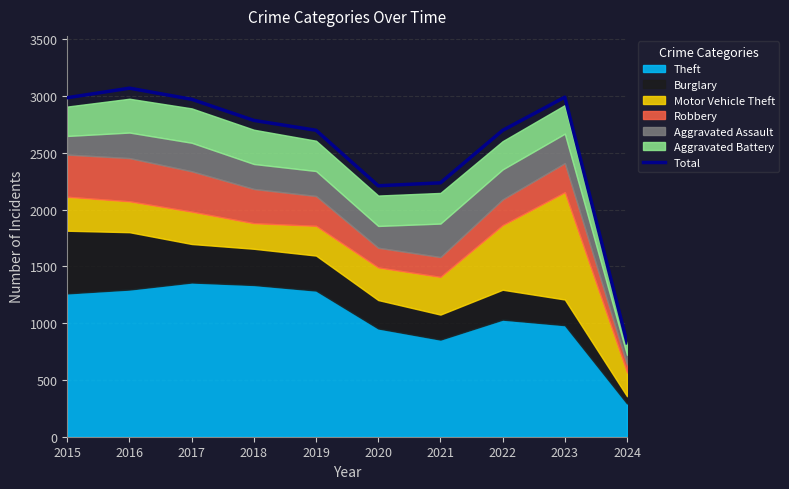

What is the average value?

2548